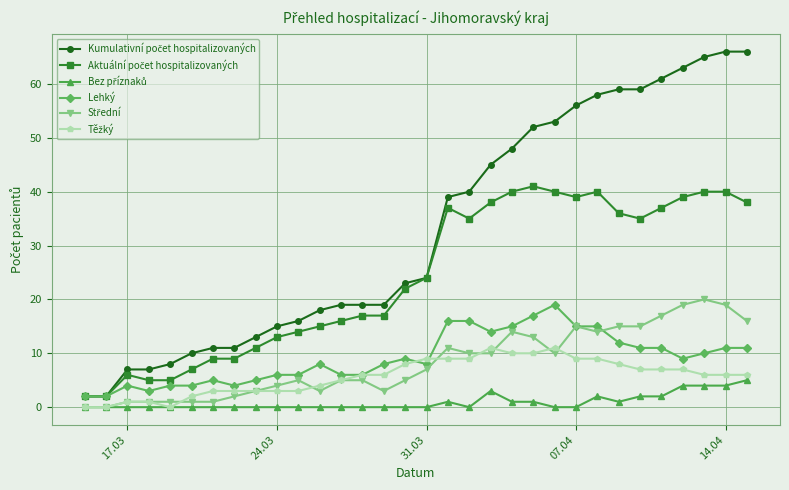

What is the greatest value displayed?

66